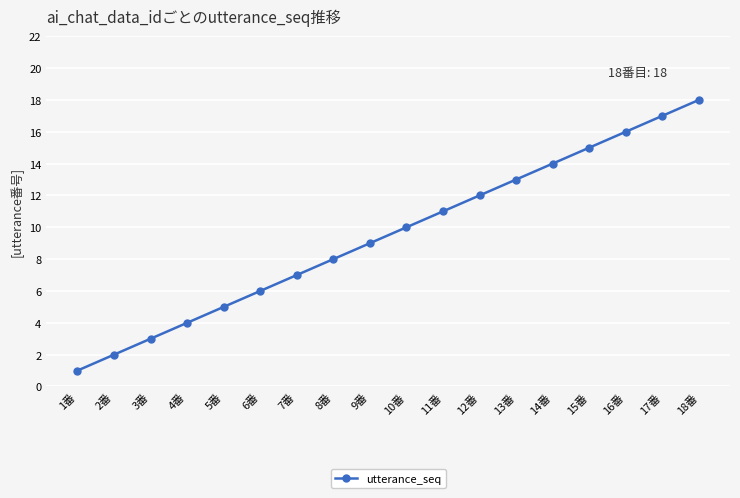

Reading left to right, transcribe all the data shown in this chart.

1番=1	2番=2	3番=3	4番=4	5番=5	6番=6	7番=7	8番=8	9番=9	10番=10	11番=11	12番=12	13番=13	14番=14	15番=15	16番=16	17番=17	18番=18